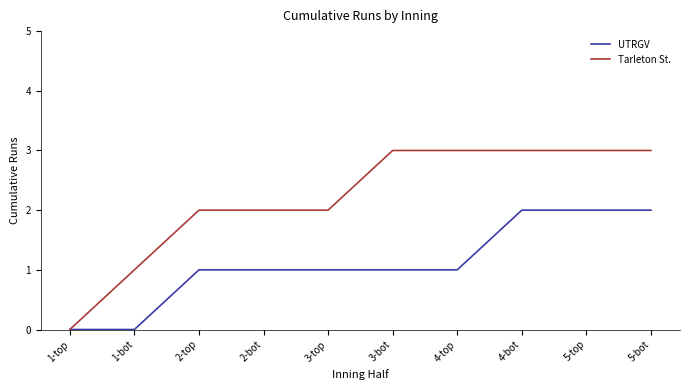

Read the Tarleton St. value at 2-bot.

2